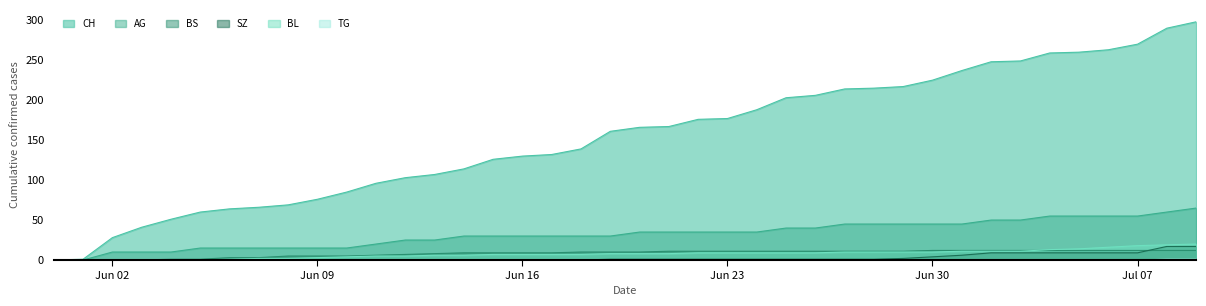

How many times do BS and SZ cross each other?

1